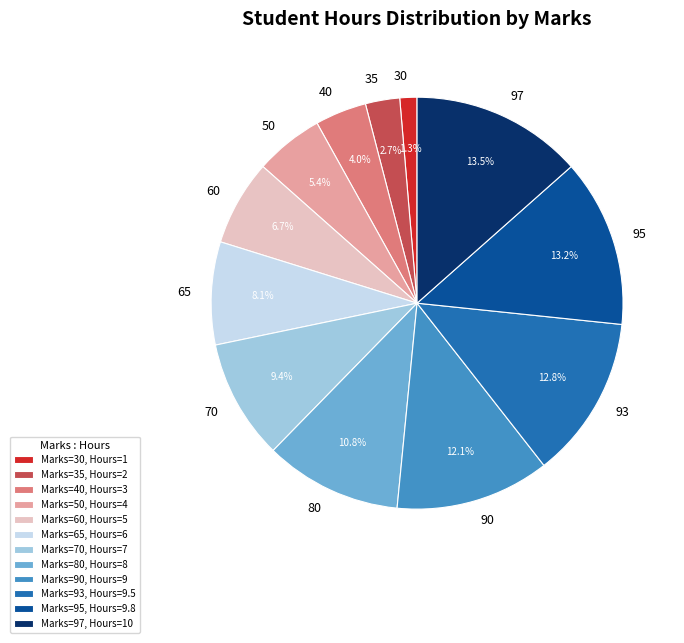

Does any single category account for the majority?

No